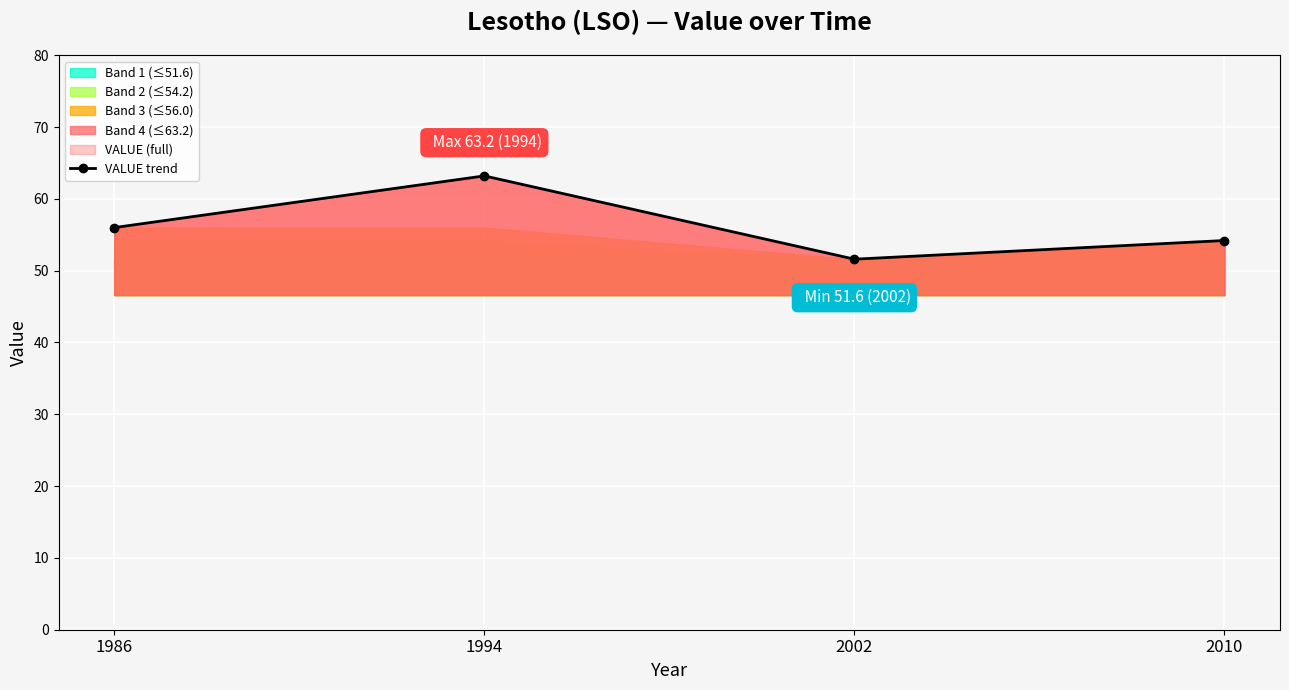

At which category does the data reach its first local valley?

2002